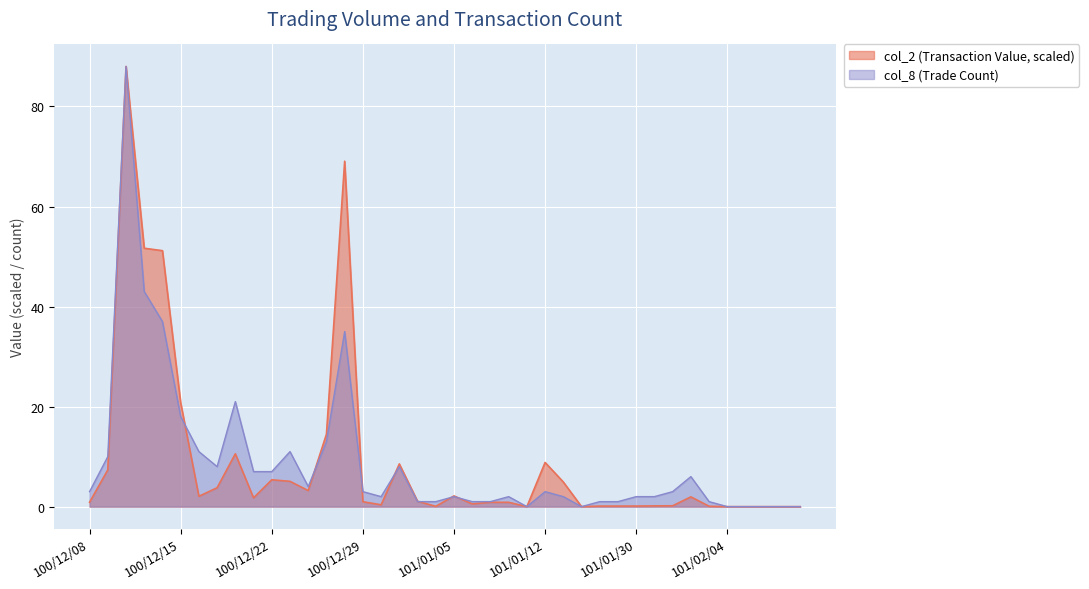

What is the difference between the maximum and second lowest values in the col_2 series?

88.0